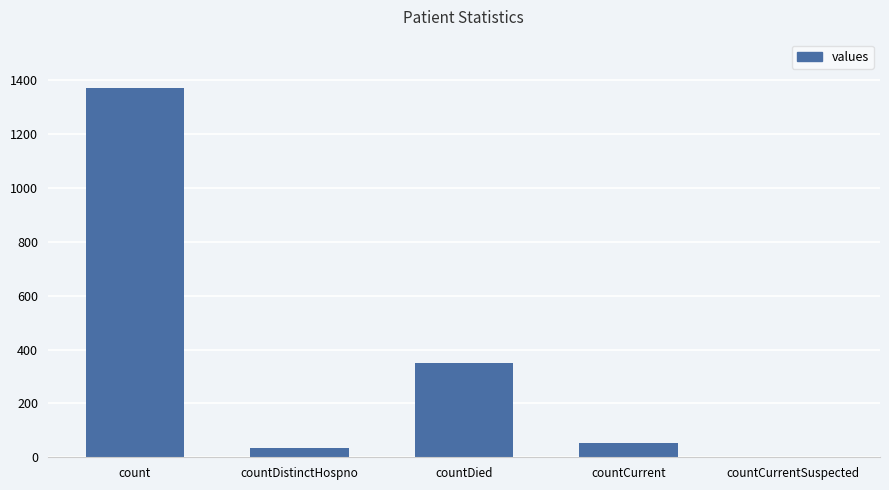

What is the average value?

361